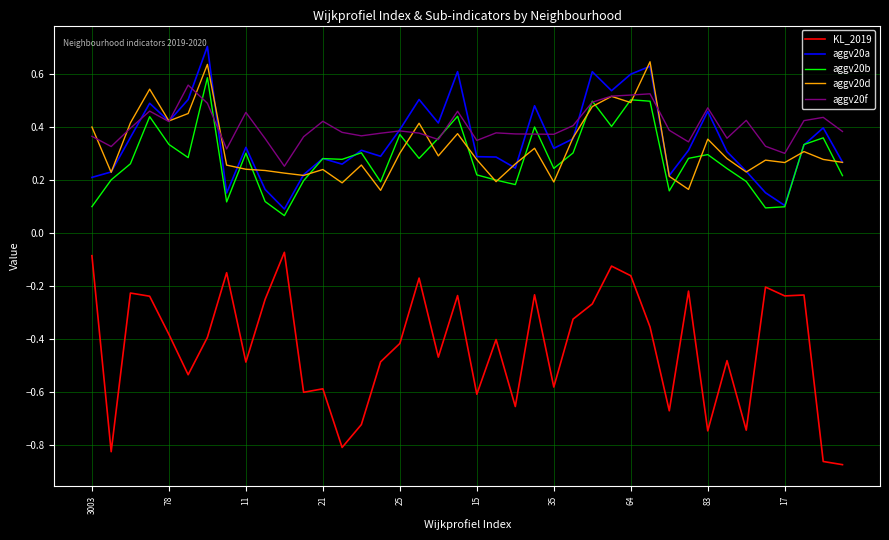

Which series has the largest range (max minus min)?

KL_2019